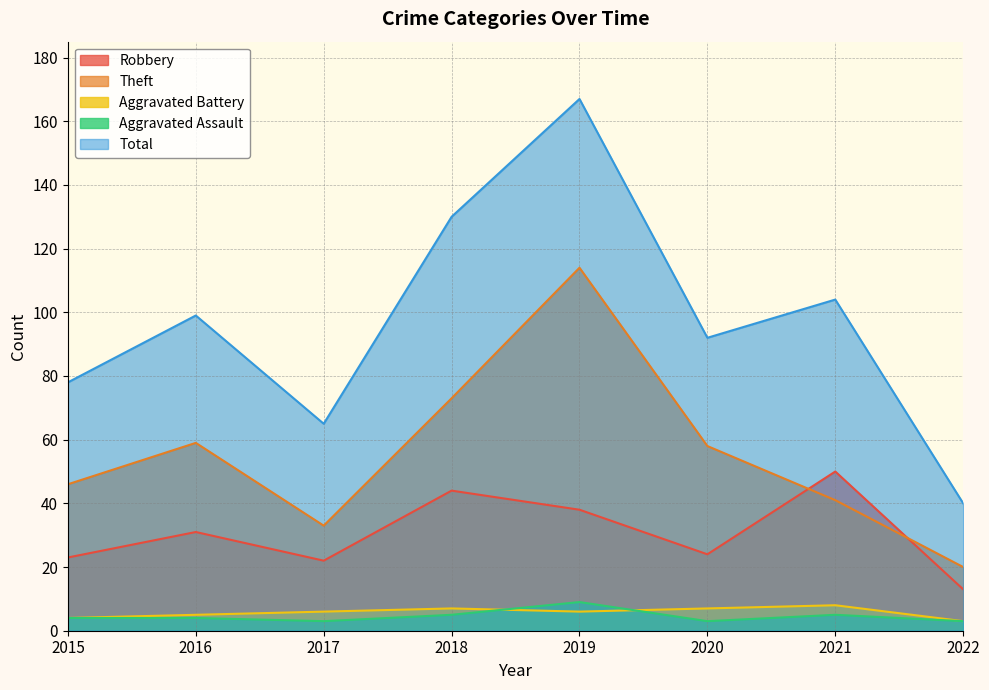

Rank the categories by Aggravated Battery value from highest to lowest.

2021, 2018, 2020, 2017, 2019, 2016, 2015, 2022